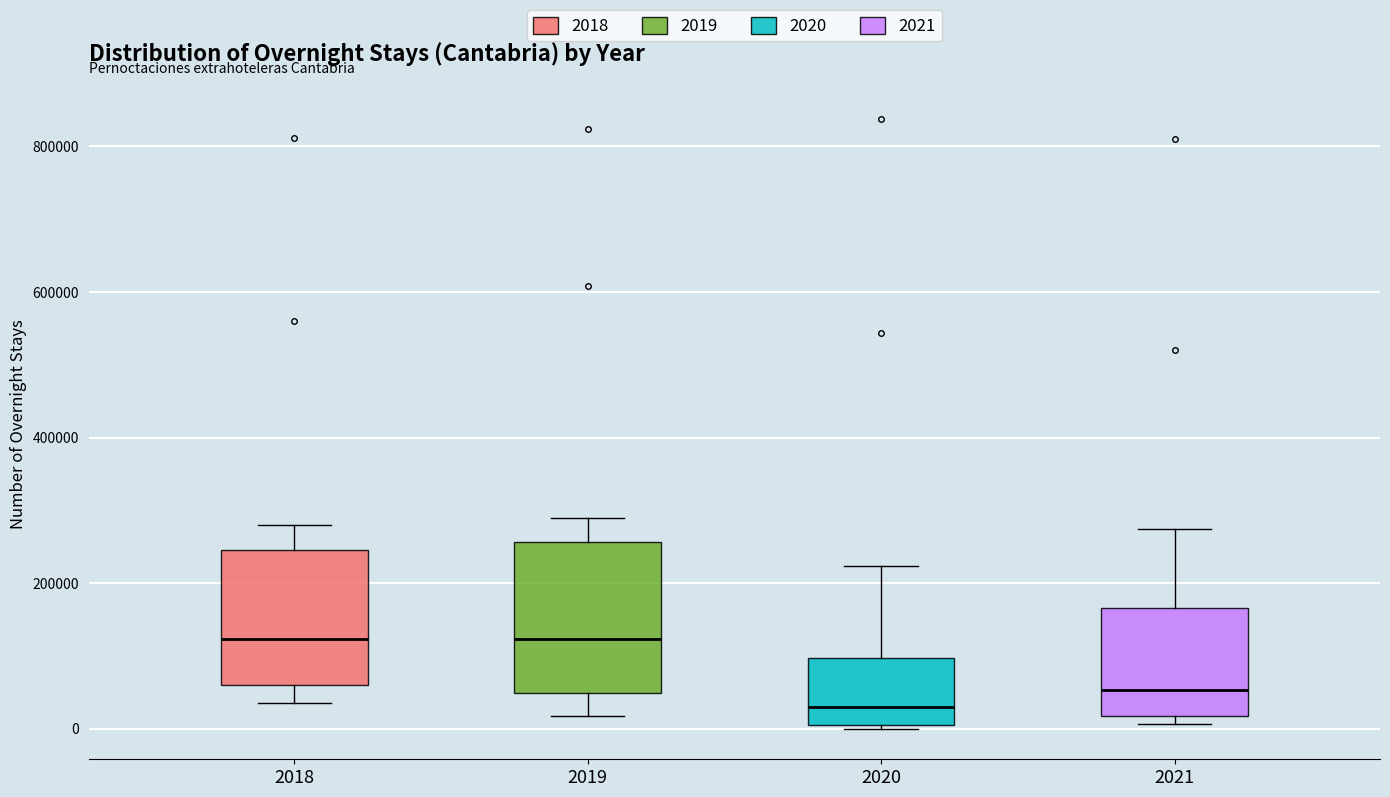

Reading left to right, transcribe this box plot: for each box, give where its median line is, the range the box spans, and where its two whiskers end, as read against the y-axis. The values are not printed on the chart, so give them approximately, as read against the axis.

2018: median 120000, box 60000 to 240000, whiskers 40000 to 280000
2019: median 120000, box 40000 to 260000, whiskers 20000 to 280000
2020: median 40000, box 0 to 100000, whiskers 0 to 220000
2021: median 60000, box 20000 to 160000, whiskers 0 to 280000